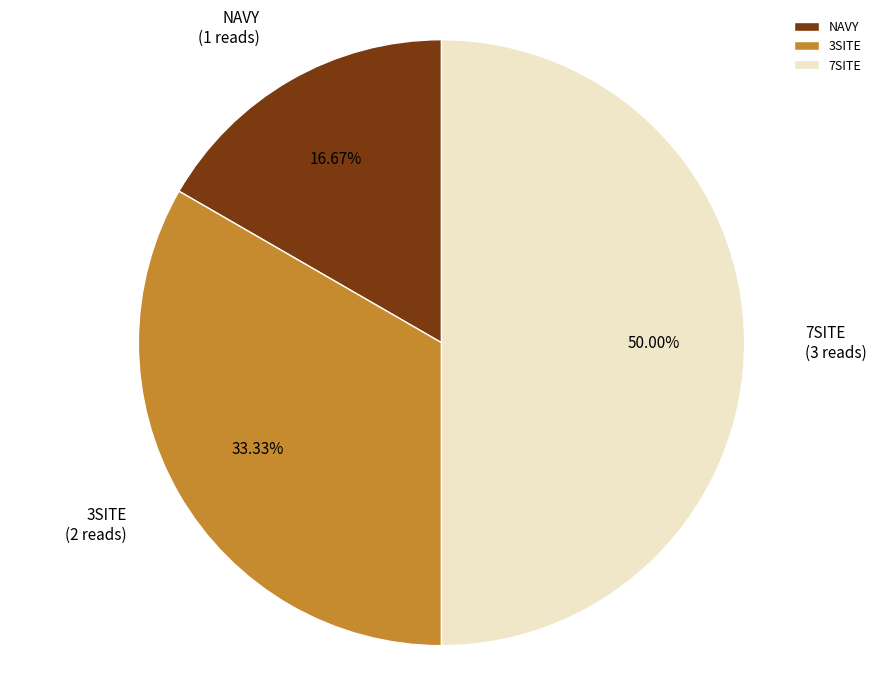

Which category has the biggest portion of the pie?

7SITE